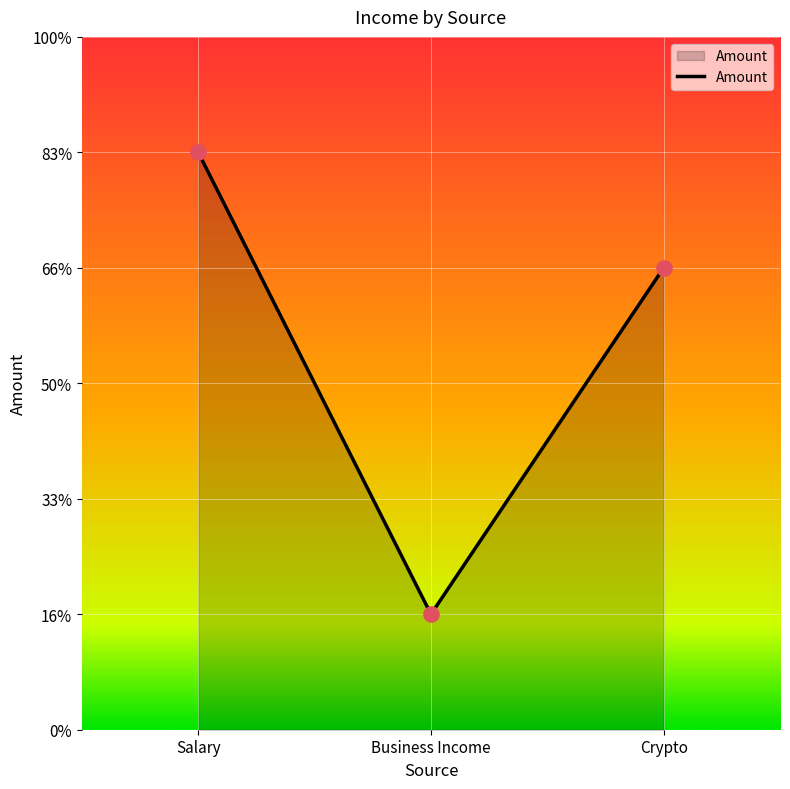

What is the ratio of the value at Crypto to the value at Salary?

0.8